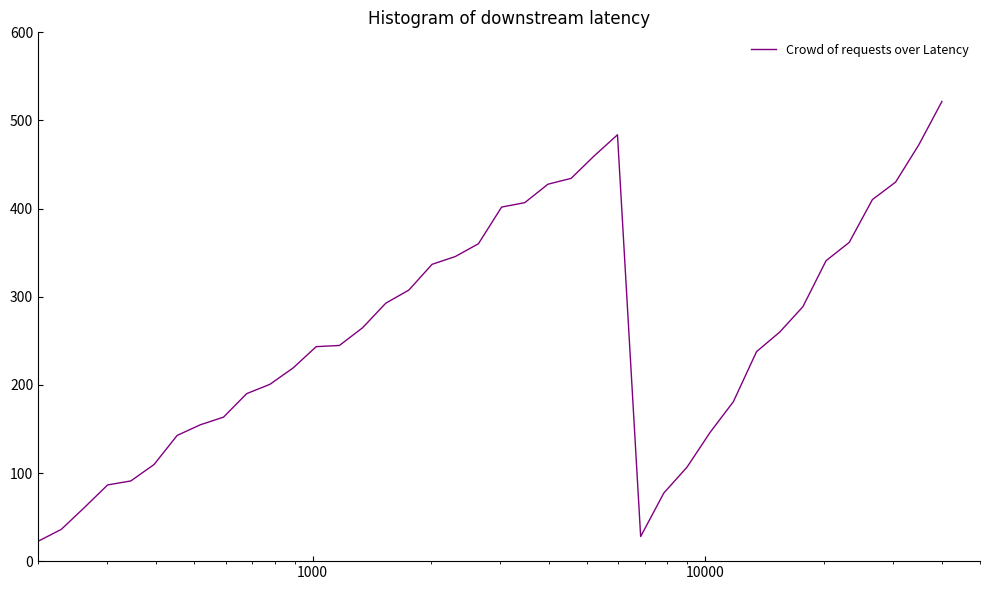

What is the smallest value displayed?

22.5